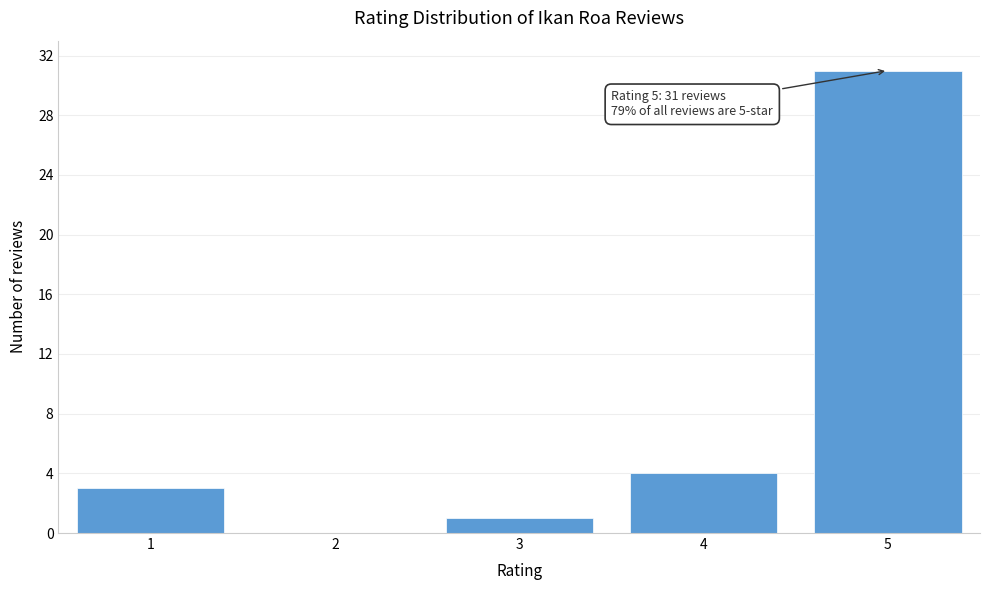

Reading left to right, transcribe all the data shown in this chart.

1=3	2=0	3=1	4=4	5=31